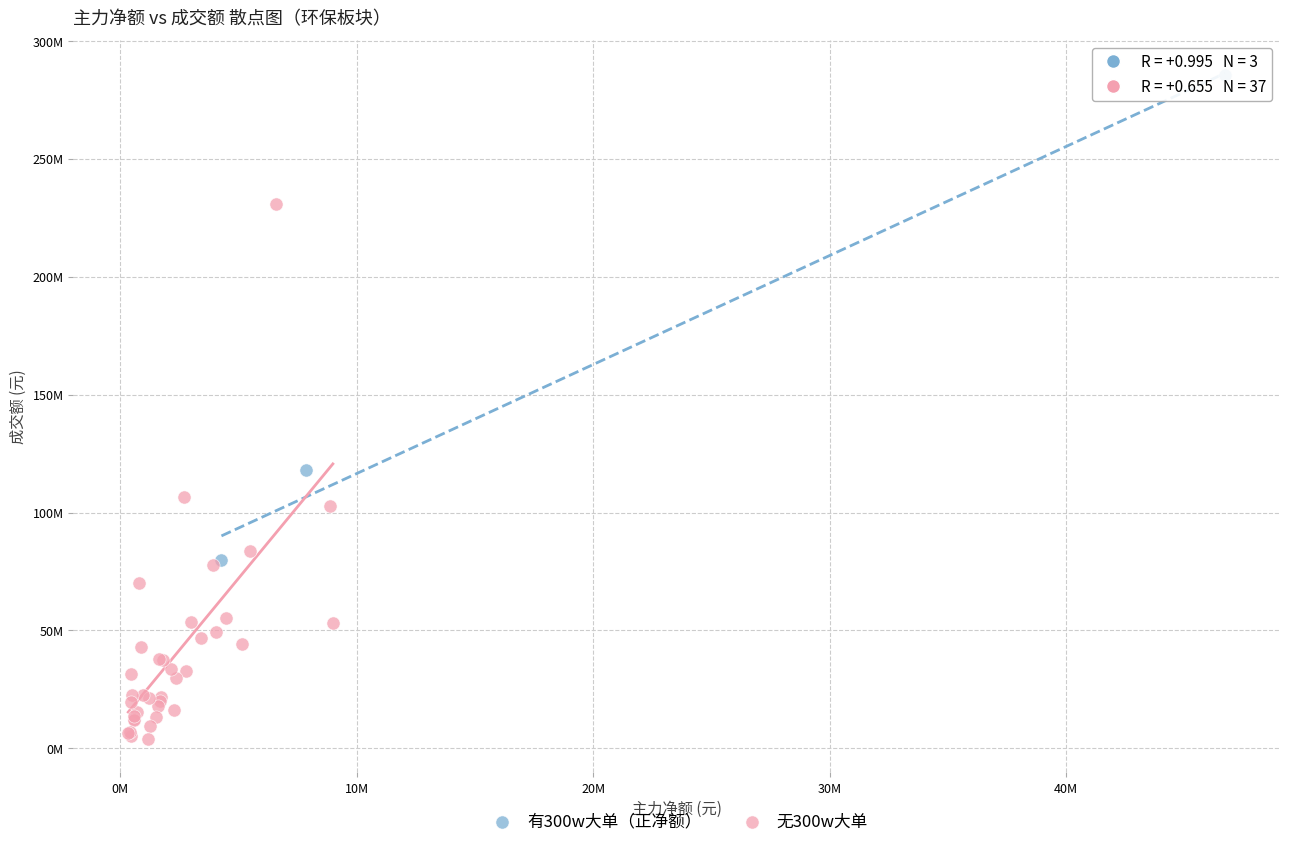

Which series reaches the maximum Y coordinate?

有300w大单（正净额）